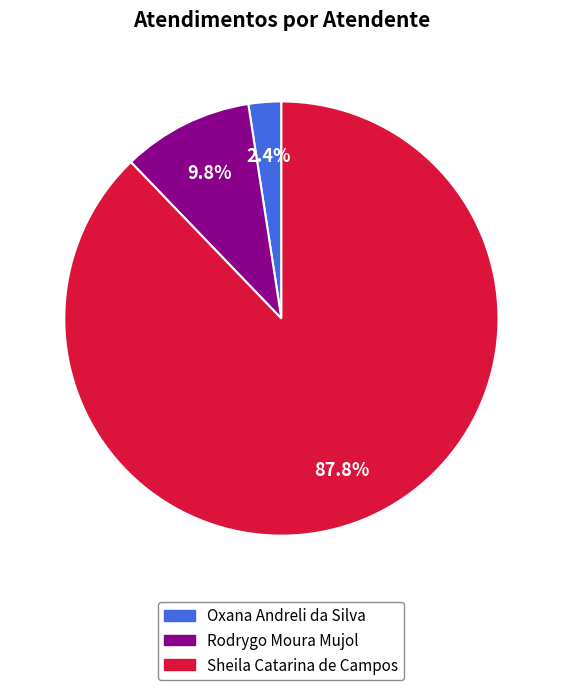

Do Sheila Catarina de Campos and Rodrygo Moura Mujol together represent more than half of the pie?

Yes